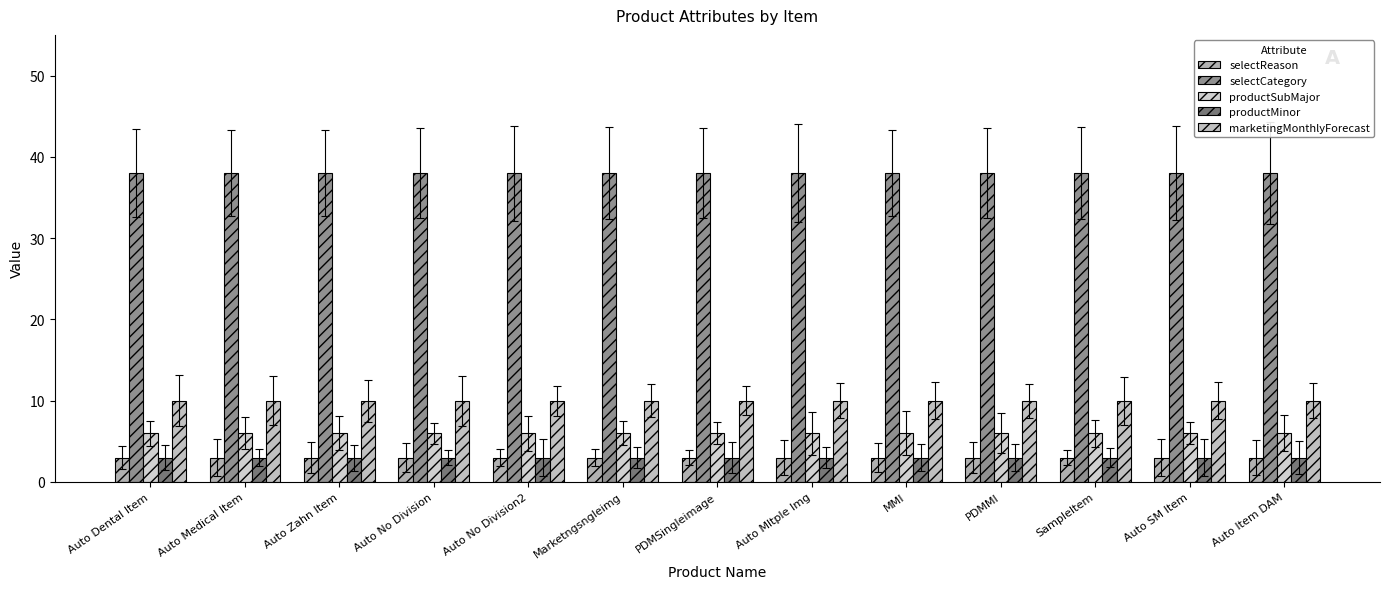

Count the number of data series in this chart.

5